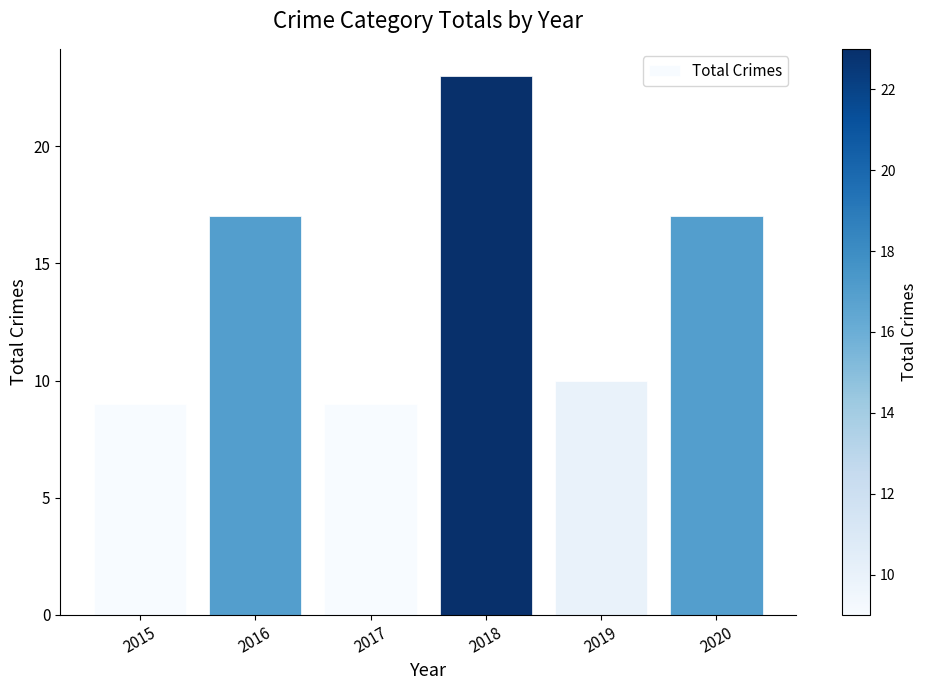

Does the chart contain stacked bars?

No